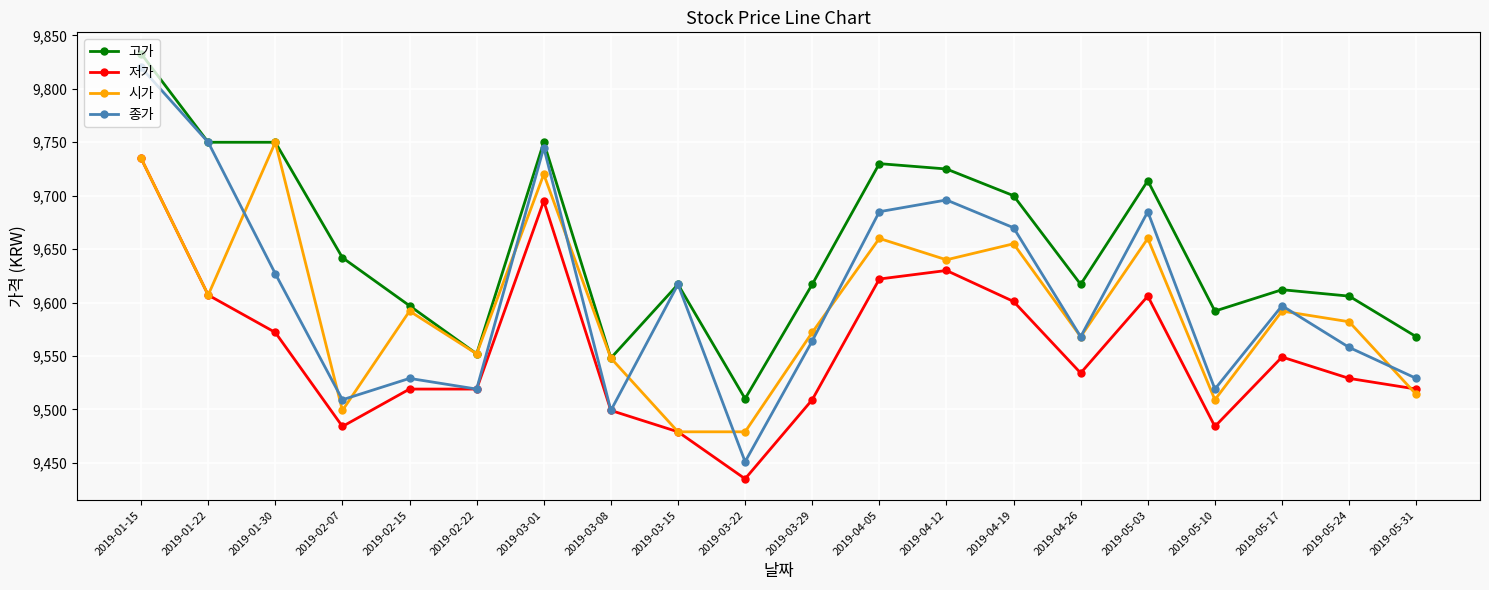

In 종가, how many points are lower than both neighbors (excluding endpoints)?

6